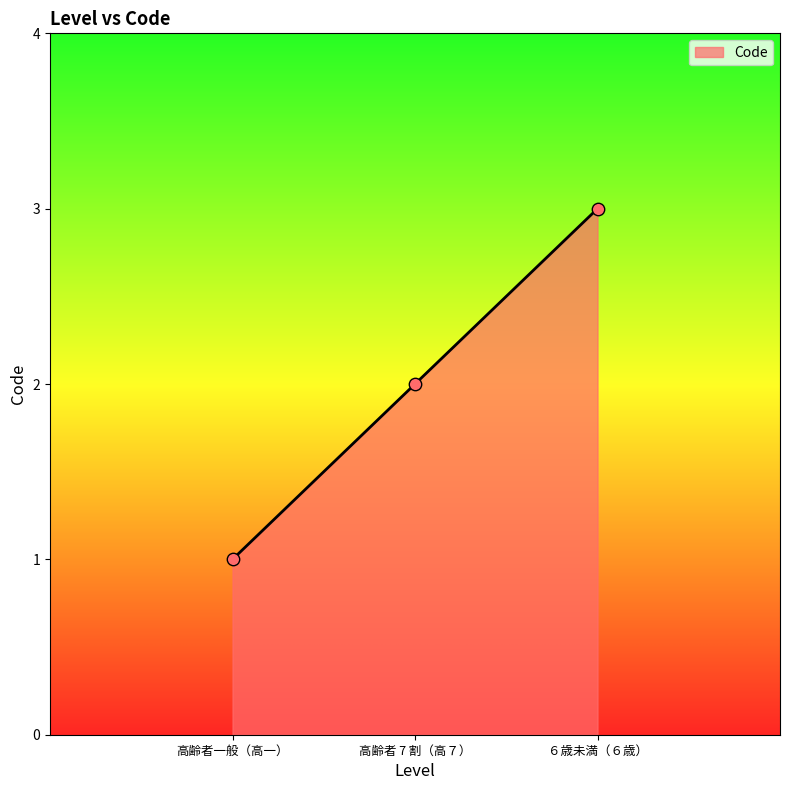

Approximately how many times larger is the value at 高齢者一般（高一） compared to ６歳未満（６歳）?

0.3